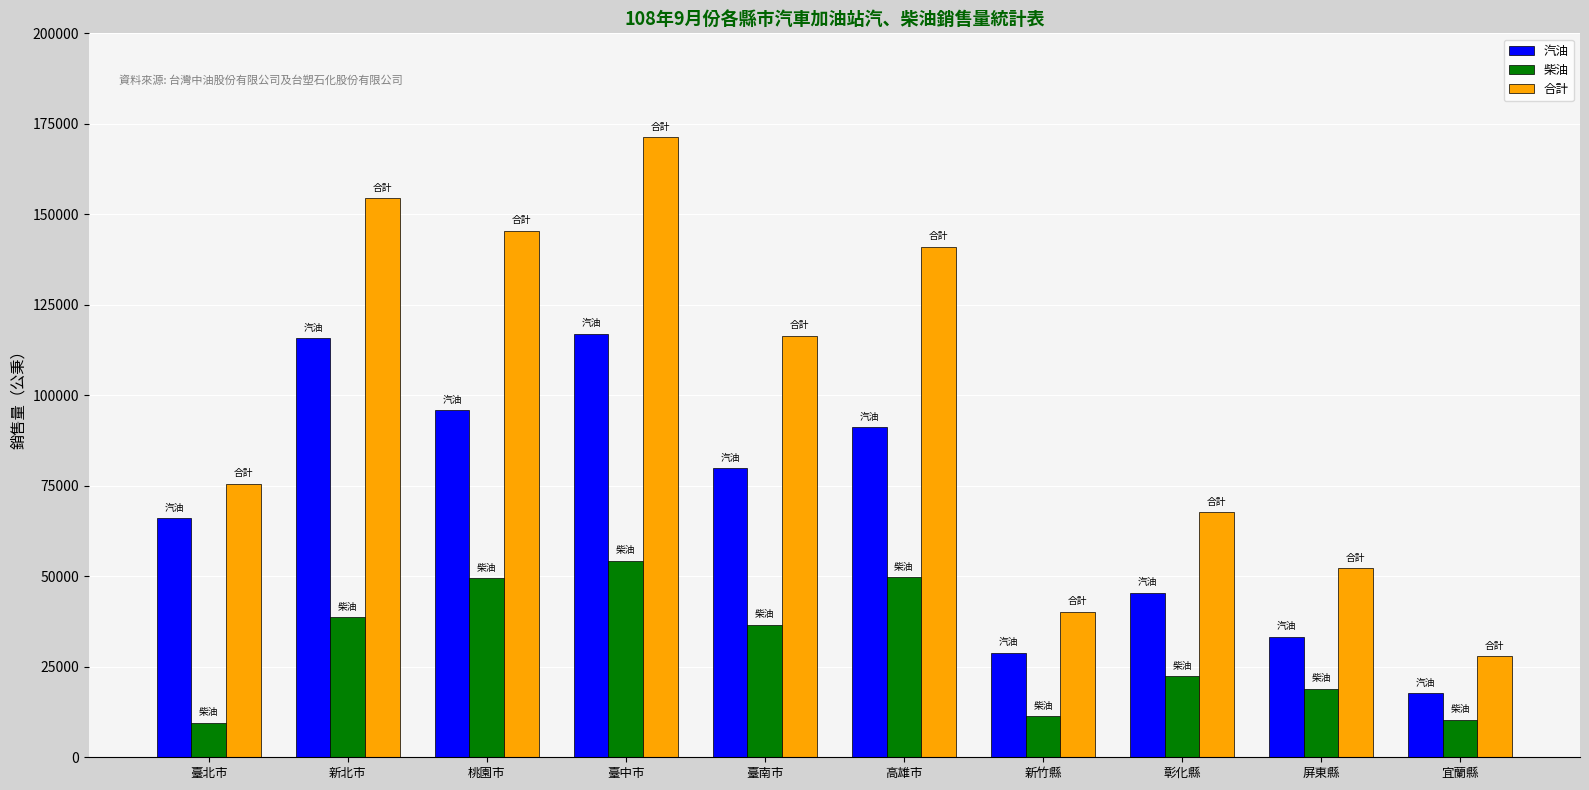

How many bars are there in total?

30